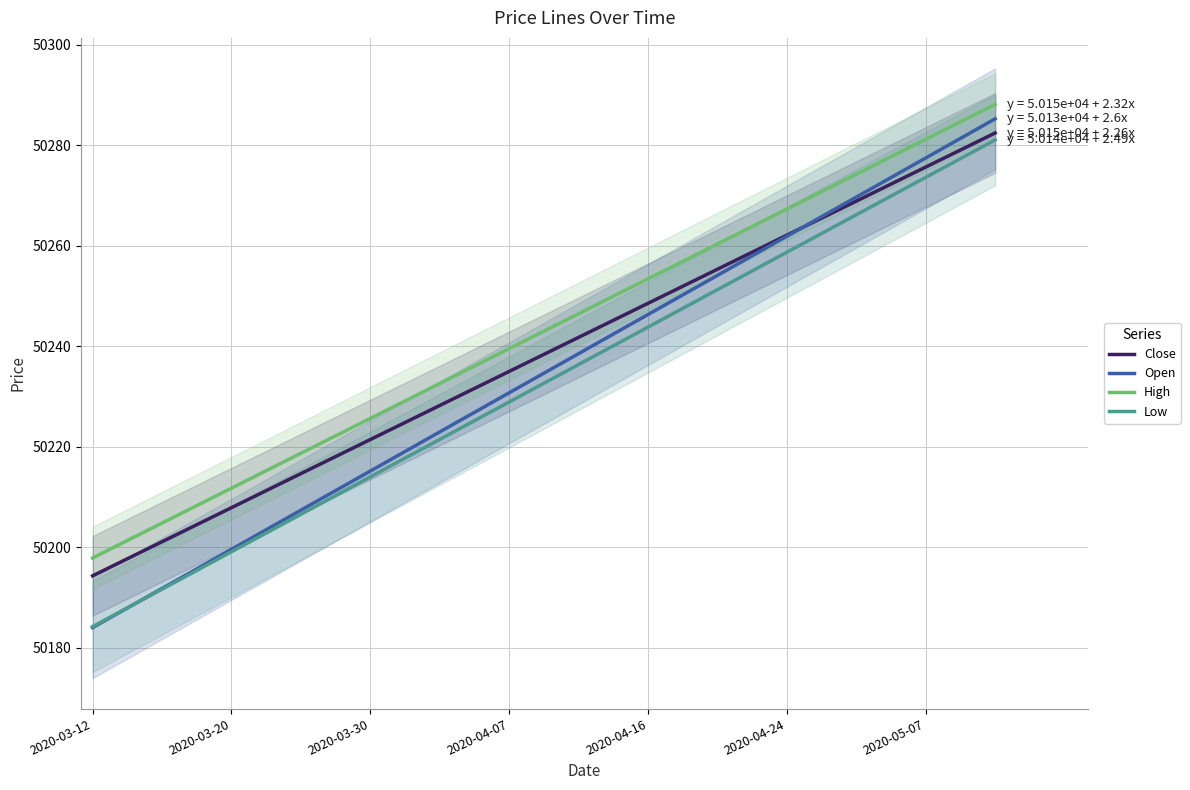

Which series has the largest total across all categories?

High